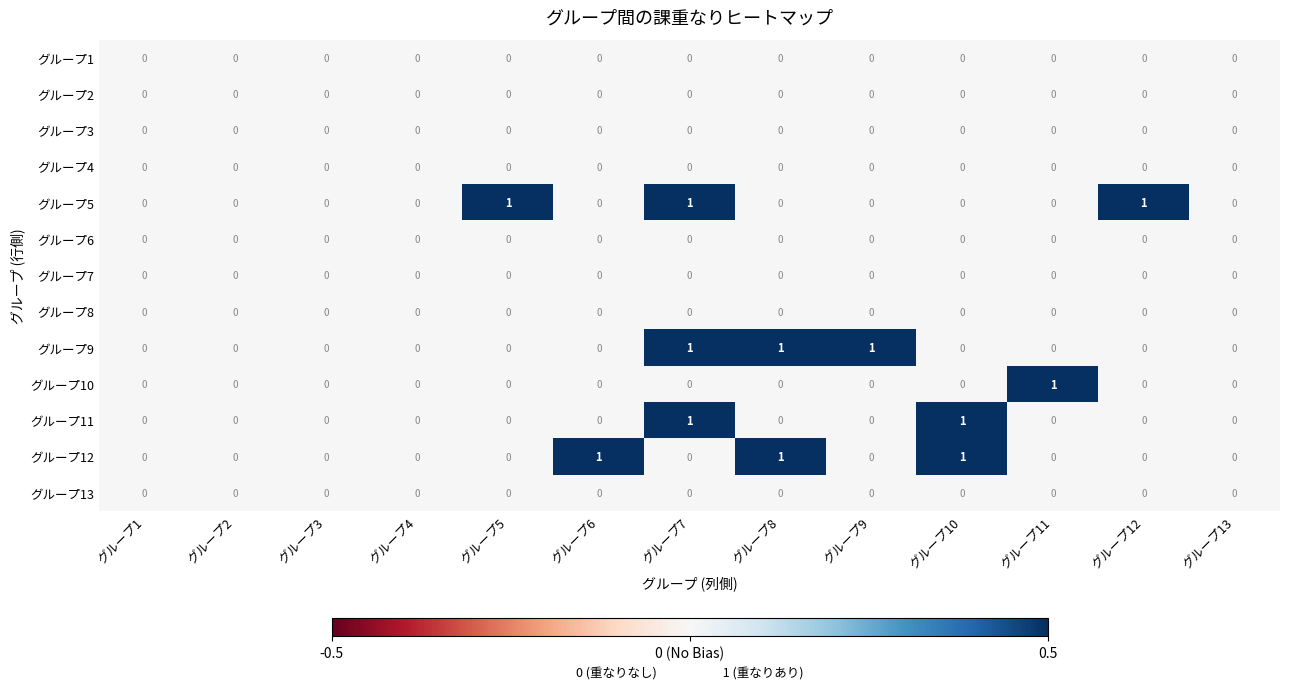

Is it true that グループ2 equals 0 at グループ10?

True